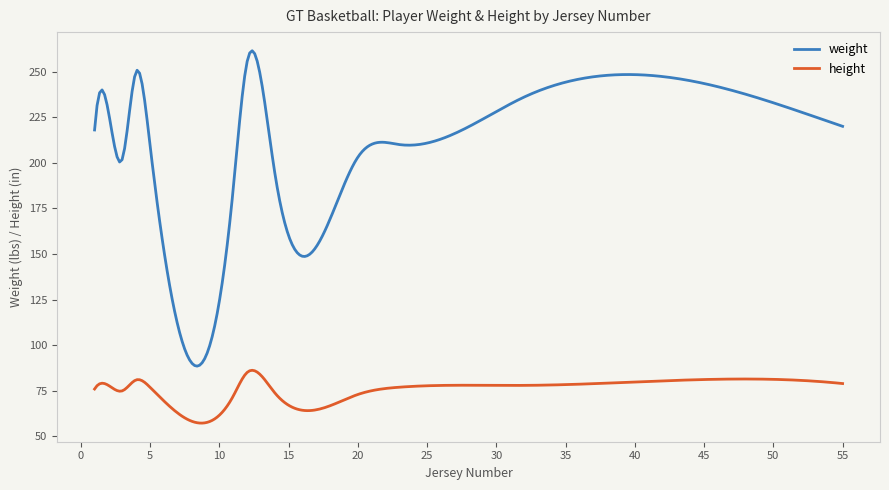

Which series has the largest total across all categories?

weight